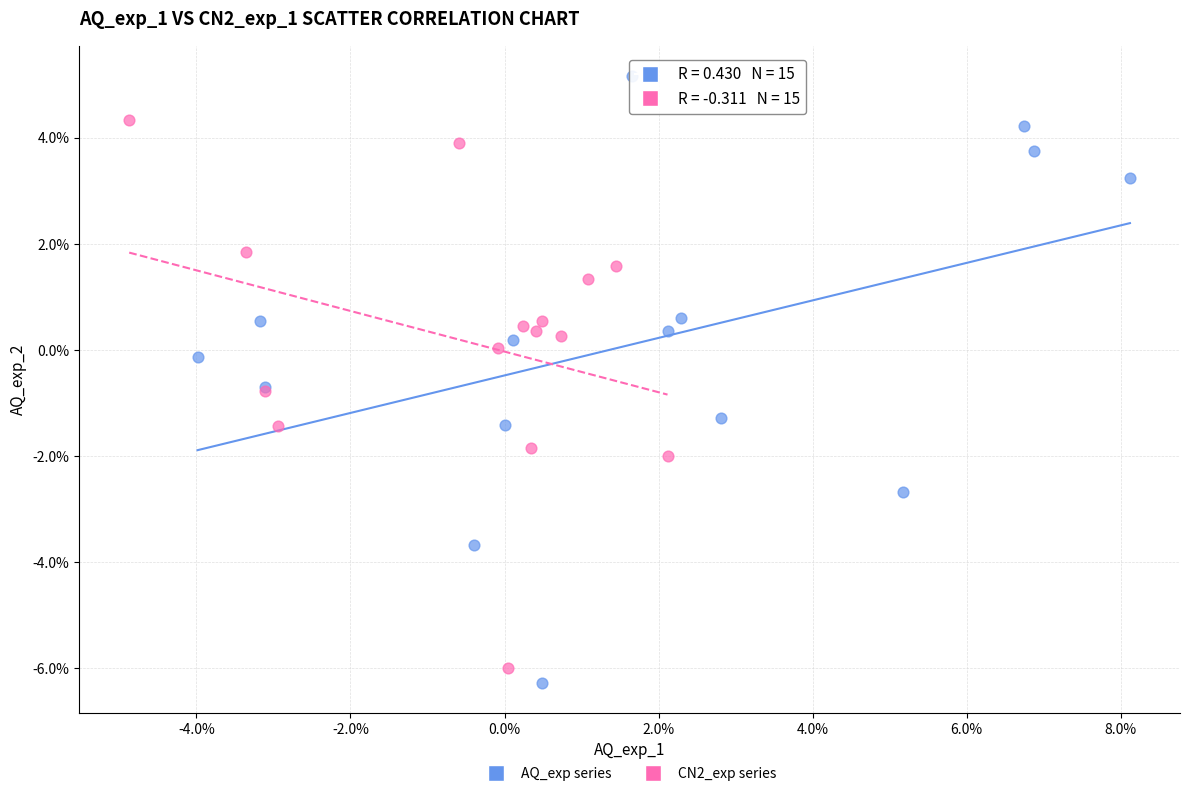

Which series contains the lowest Y value?

AQ_exp series